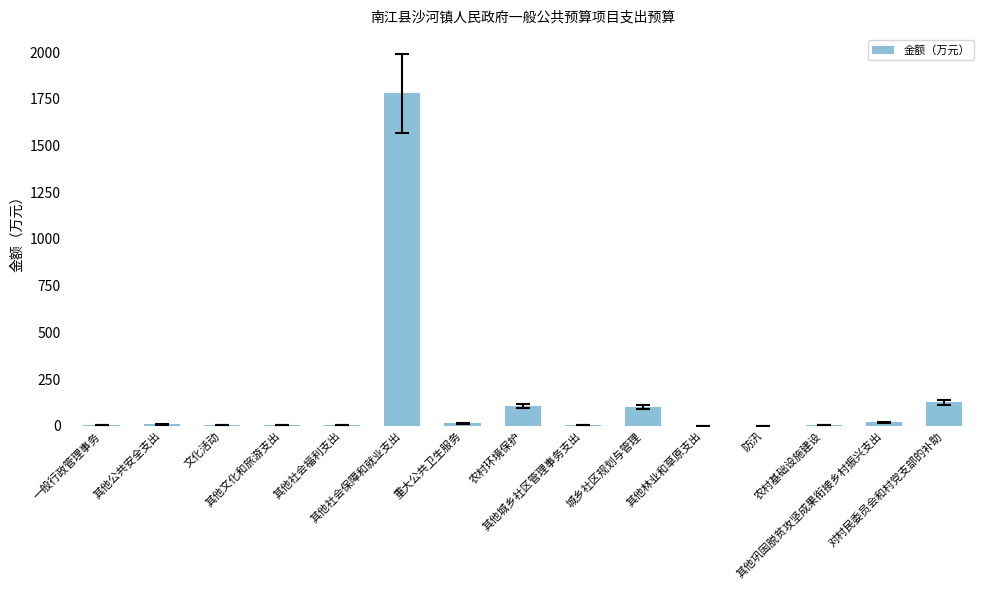

What is the maximum value shown in the chart?

1779.1